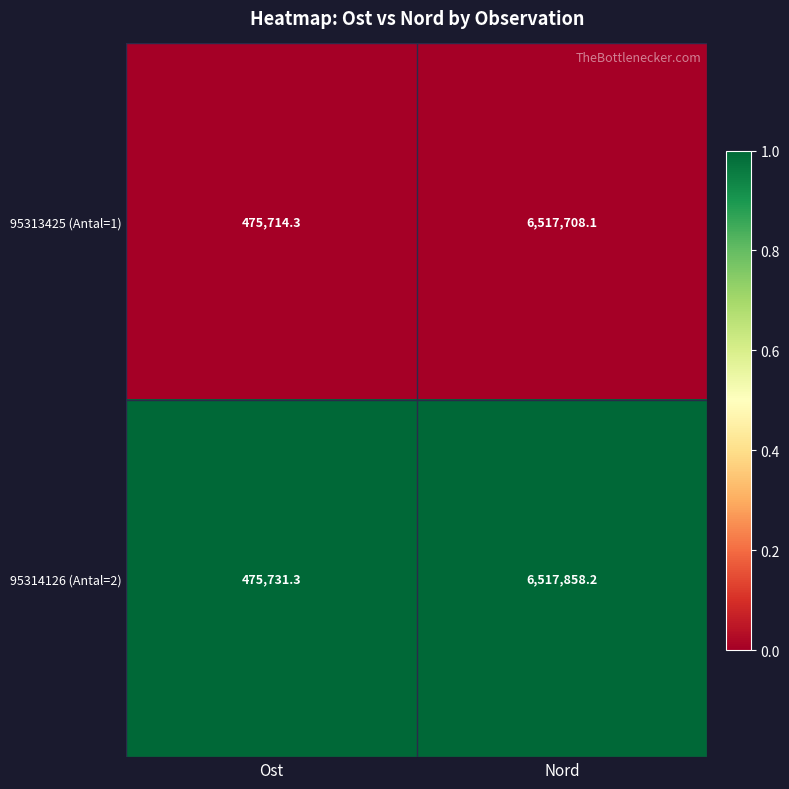

What is the difference between the maximum and minimum values in the 95313425 (Antal=1) series?

6041993.8